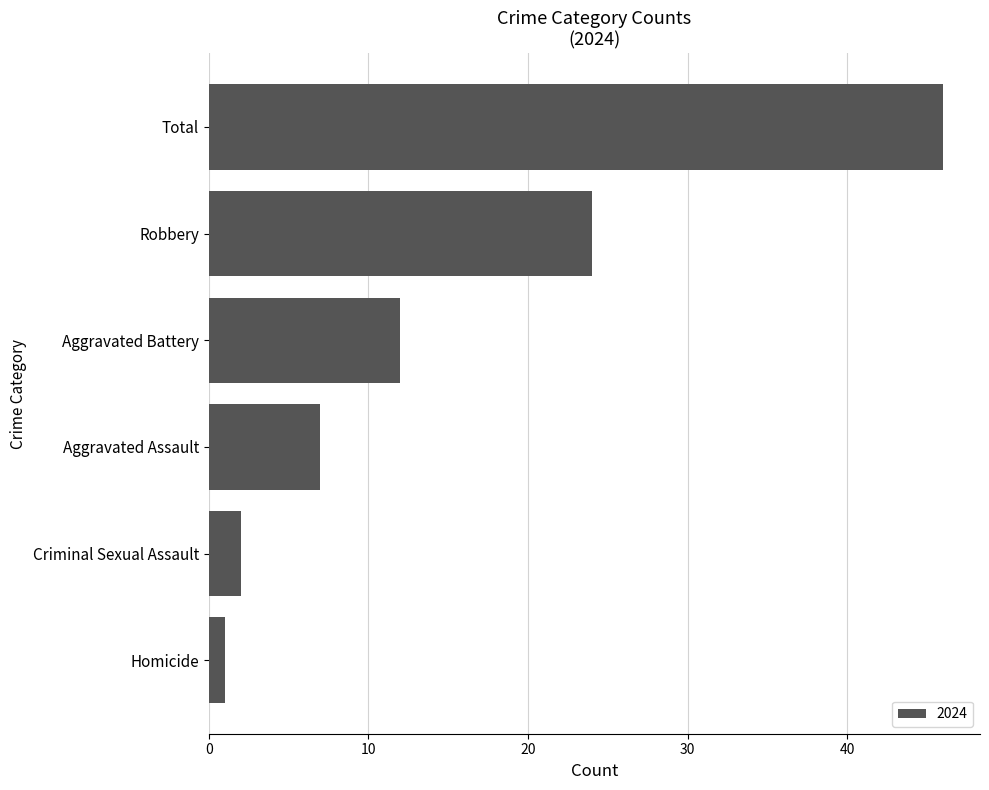

The value at Total is 46. True or false?

True